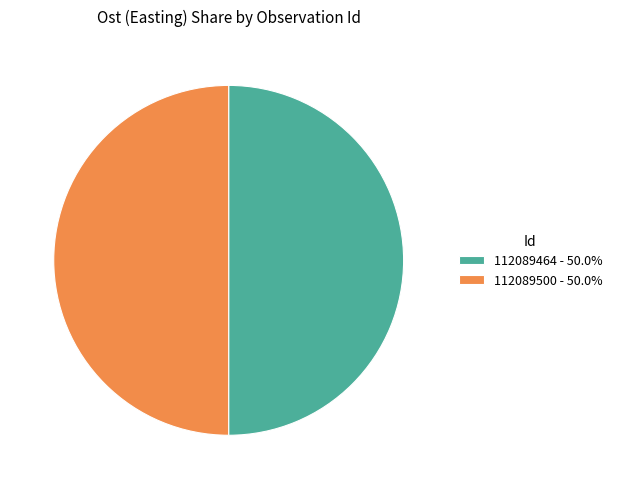

What is the ratio of the value at 112089500 to the value at 112089464?

1.0